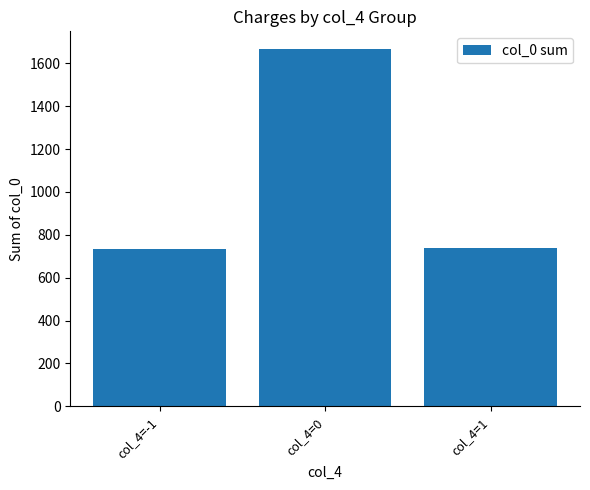

What is the sum of the values at col_4=1 and col_4=-1?

1473